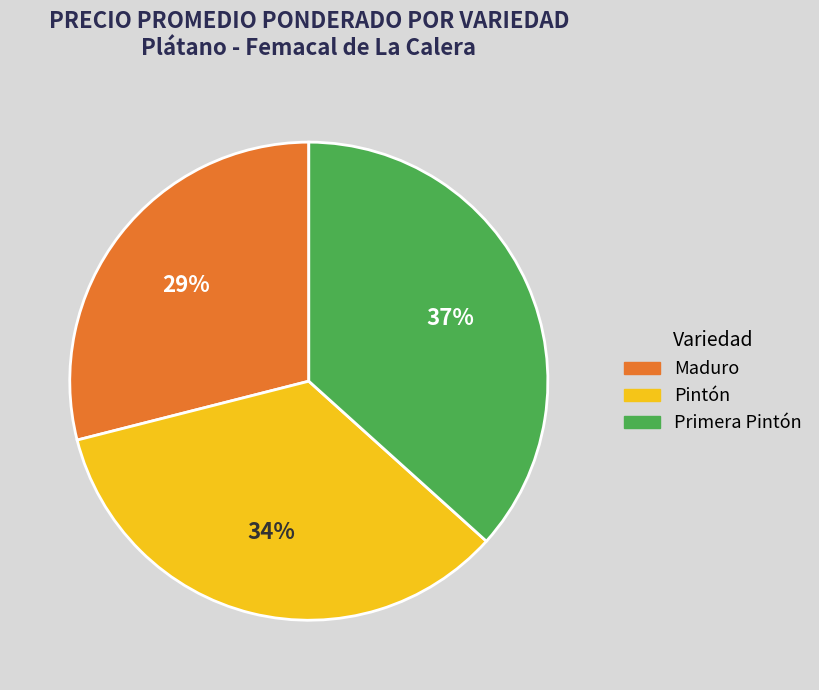

Is Primera Pintón the majority of the pie?

No